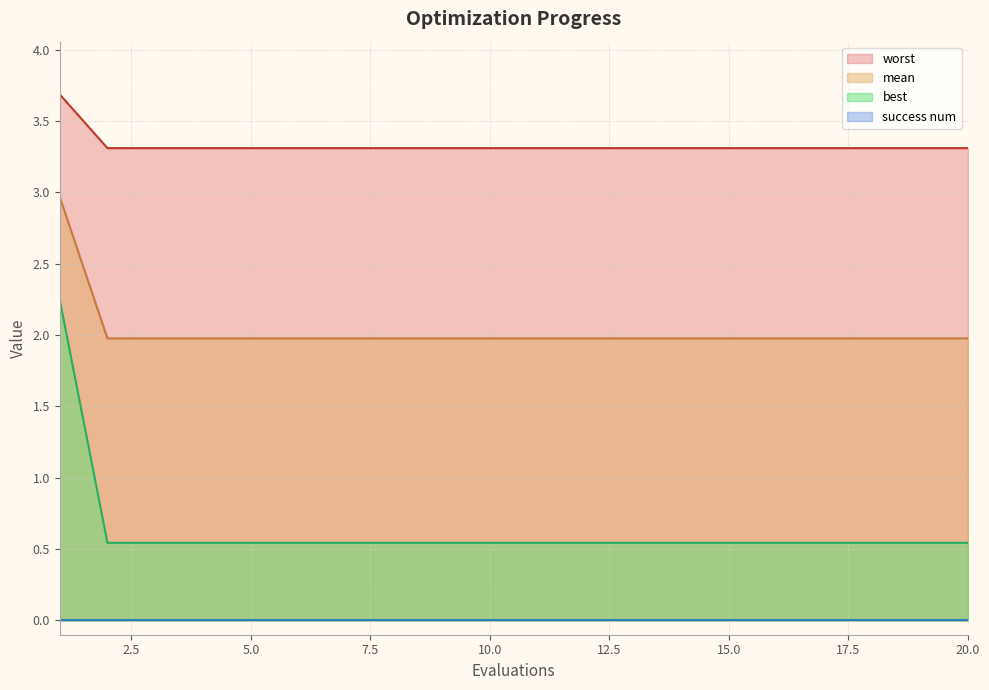

True or false: worst and best intersect in this chart.

False